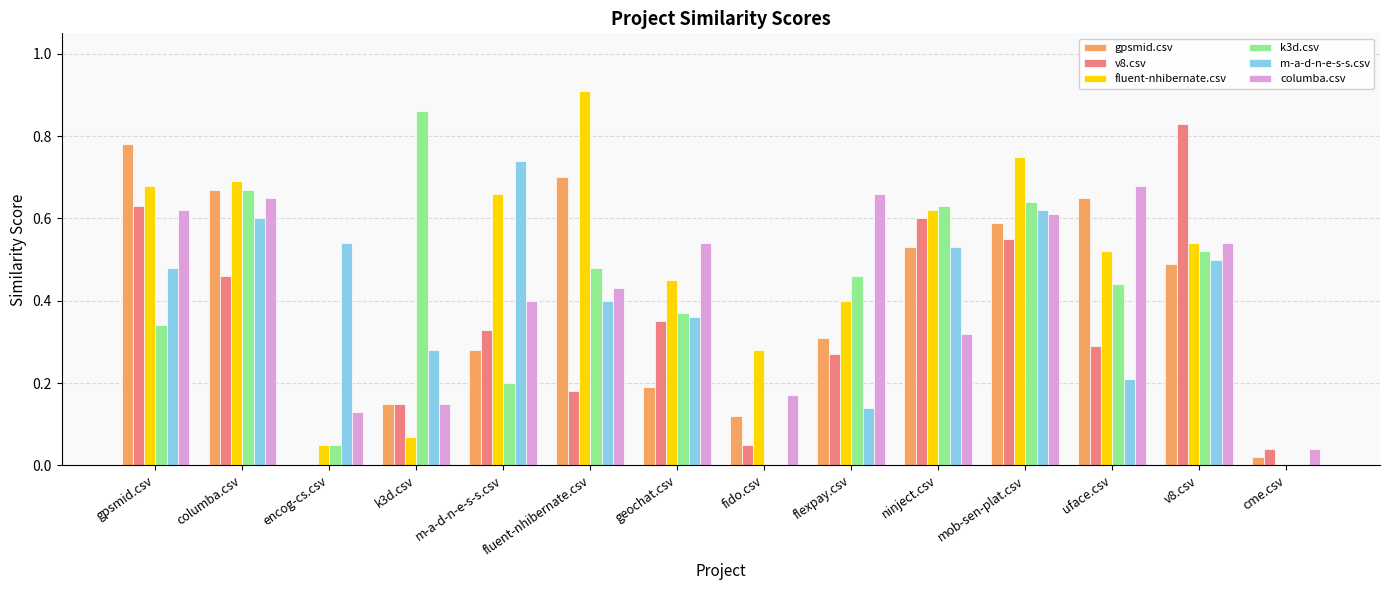

Which series has the largest total across all categories?

fluent-nhibernate.csv